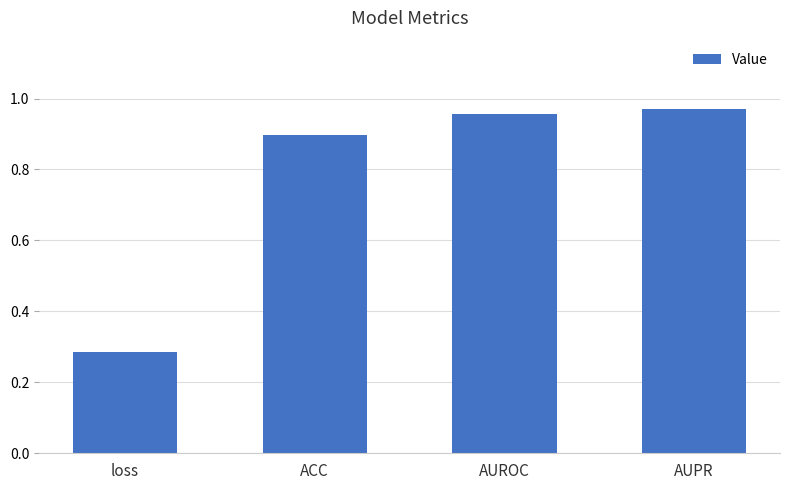

Is it true that the value at ACC is 0.9?

True